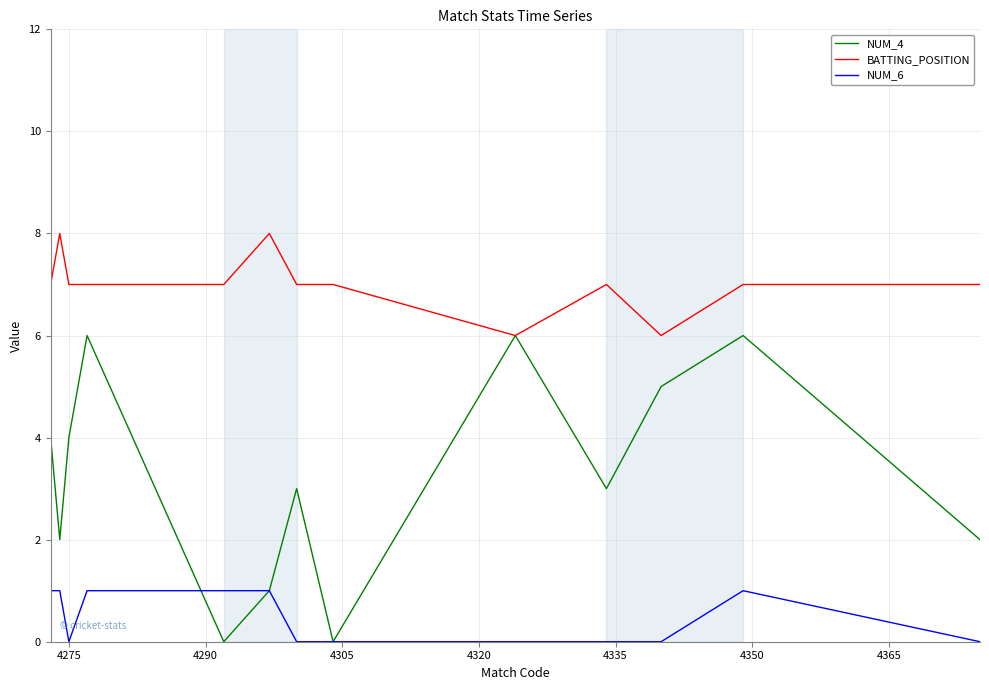

True or false: NUM_6 and BATTING_POSITION cross at least once.

False